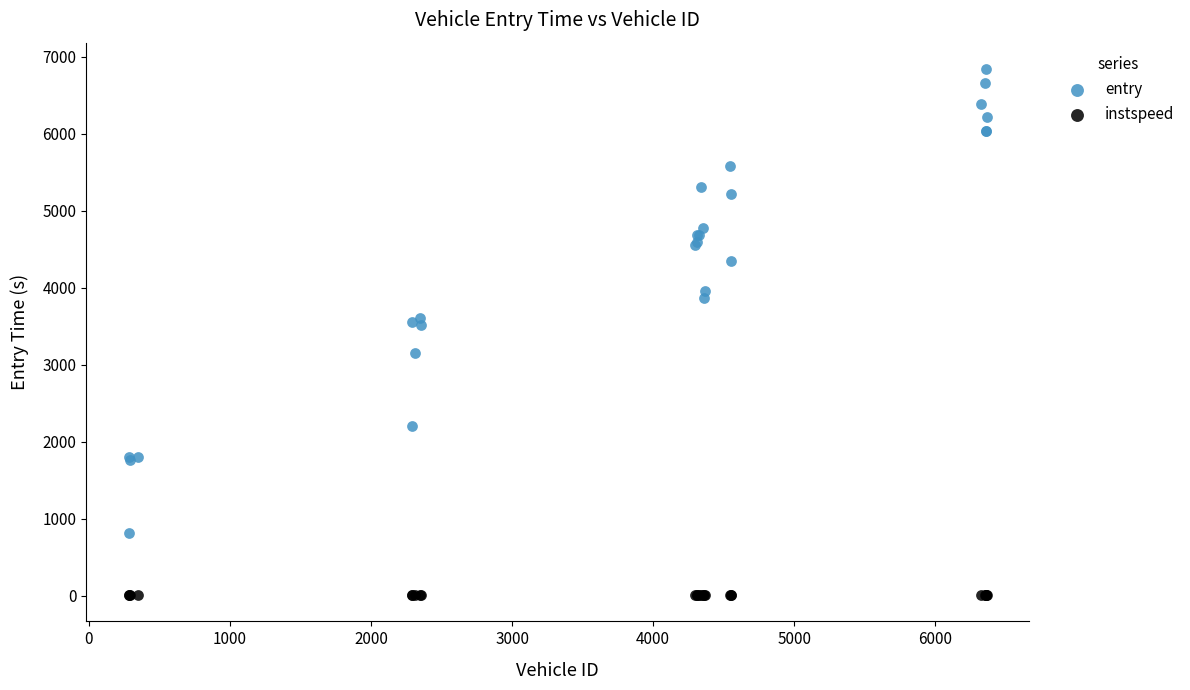

Which series reaches the maximum Y coordinate?

entry